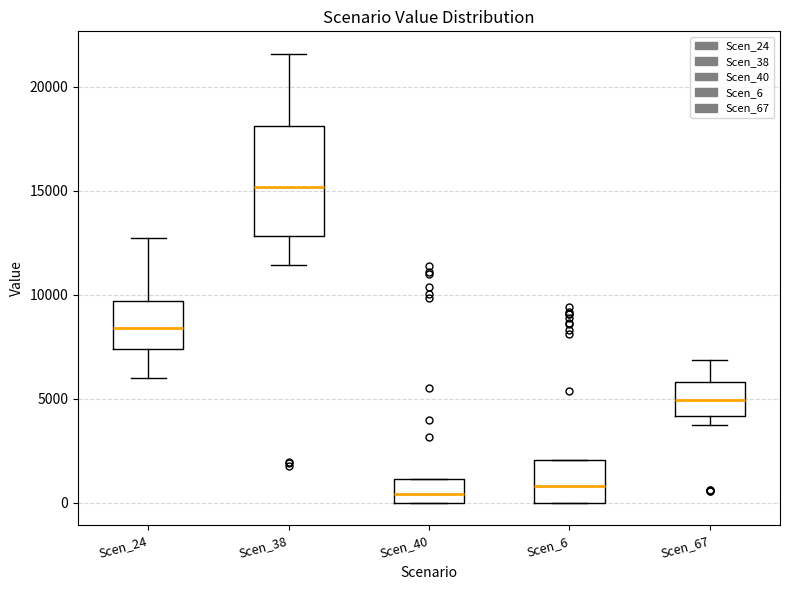

Reading left to right, read every box against the y-axis: the position of its median line, the range the box covers, and the ends of its whiskers. The values are not printed on the chart, so give them approximately, as read against the axis.

Scen_24: median 8500, box 7500 to 9500, whiskers 6000 to 12500
Scen_38: median 15000, box 13000 to 18000, whiskers 11500 to 21500
Scen_40: median 500, box 0 to 1000, whiskers 0 to 1000
Scen_6: median 1000, box 0 to 2000, whiskers 0 to 2000
Scen_67: median 5000, box 4000 to 6000, whiskers 4000 (just below the box's lower edge) to 7000